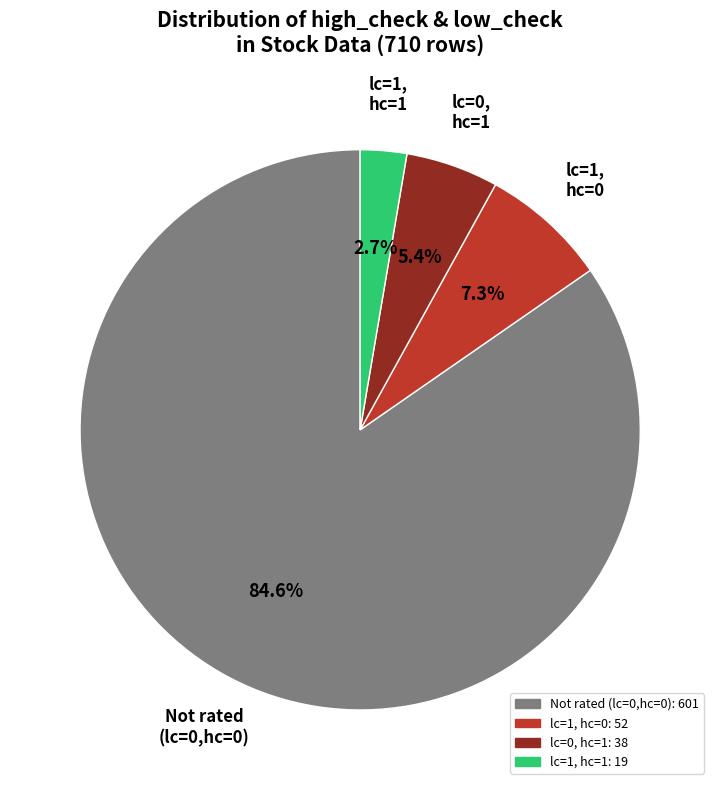

Does any single category account for the majority?

Yes